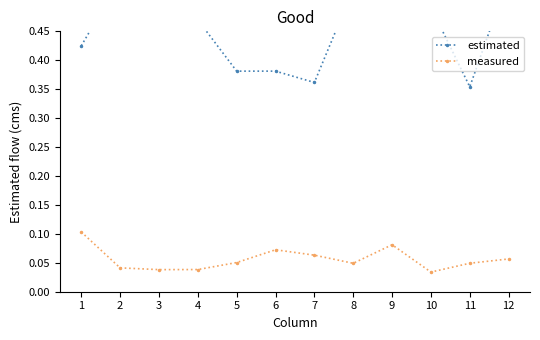

What is the average value of the measured series?

0.1